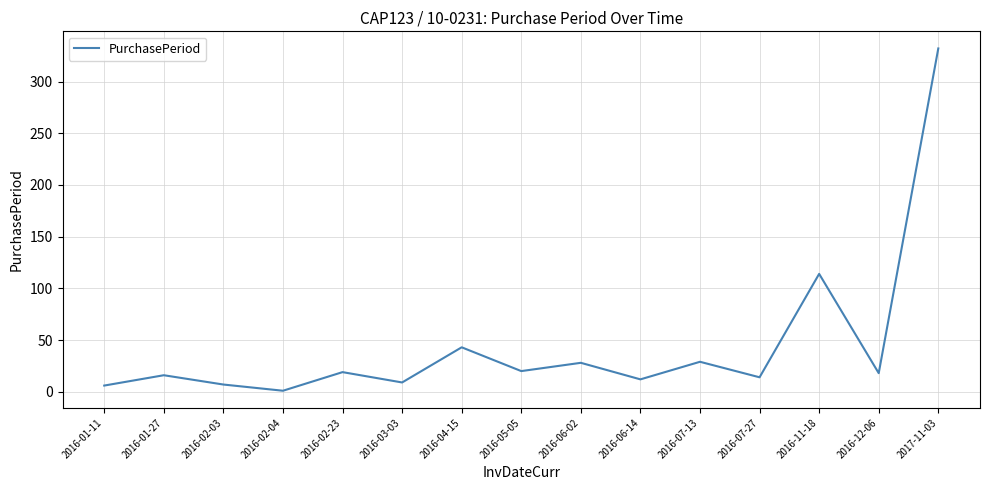

Which has a higher value, 2016-03-03 or 2017-11-03?

2017-11-03